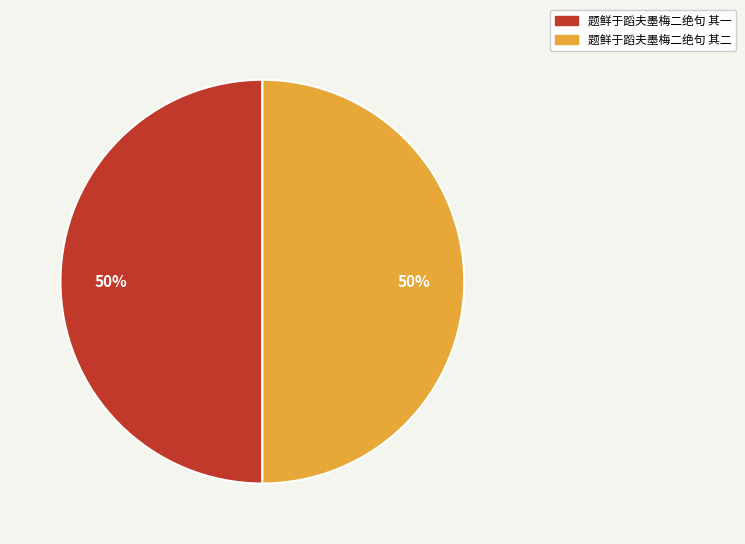

What percentage is the 题鲜于蹈夫墨梅二绝句 其一 slice, to the nearest percent?

50%